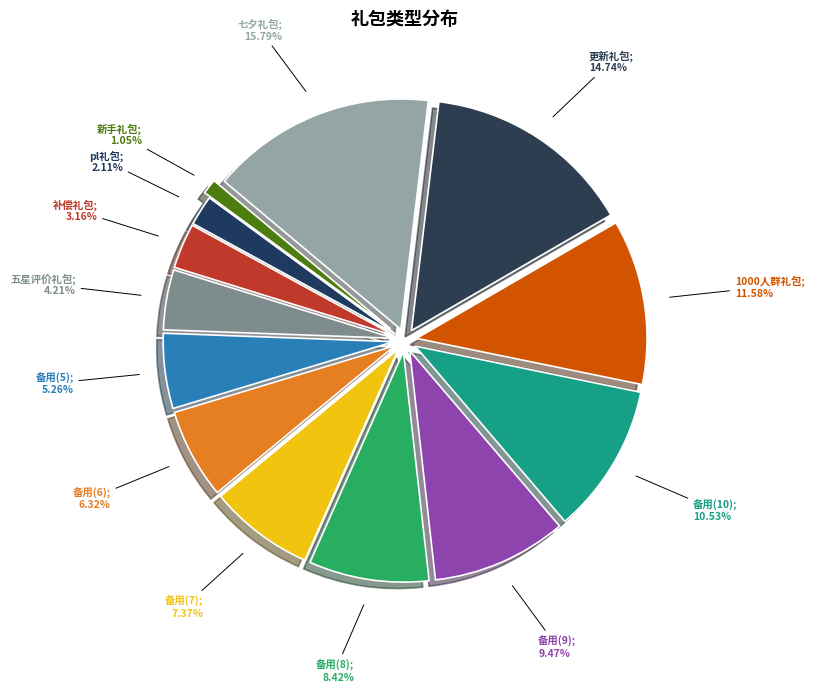

Rank the categories by value from highest to lowest.

七夕礼包, 更新礼包, 1000人群礼包, 备用(10), 备用(9), 备用(8), 备用(7), 备用(6), 备用(5), 五星评价礼包, 补偿礼包, pl礼包, 新手礼包